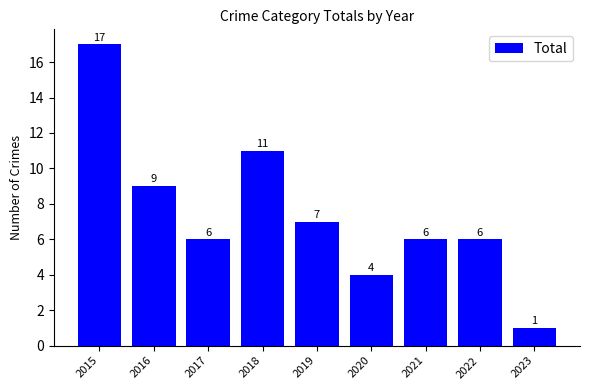

How many bars are there in total?

9